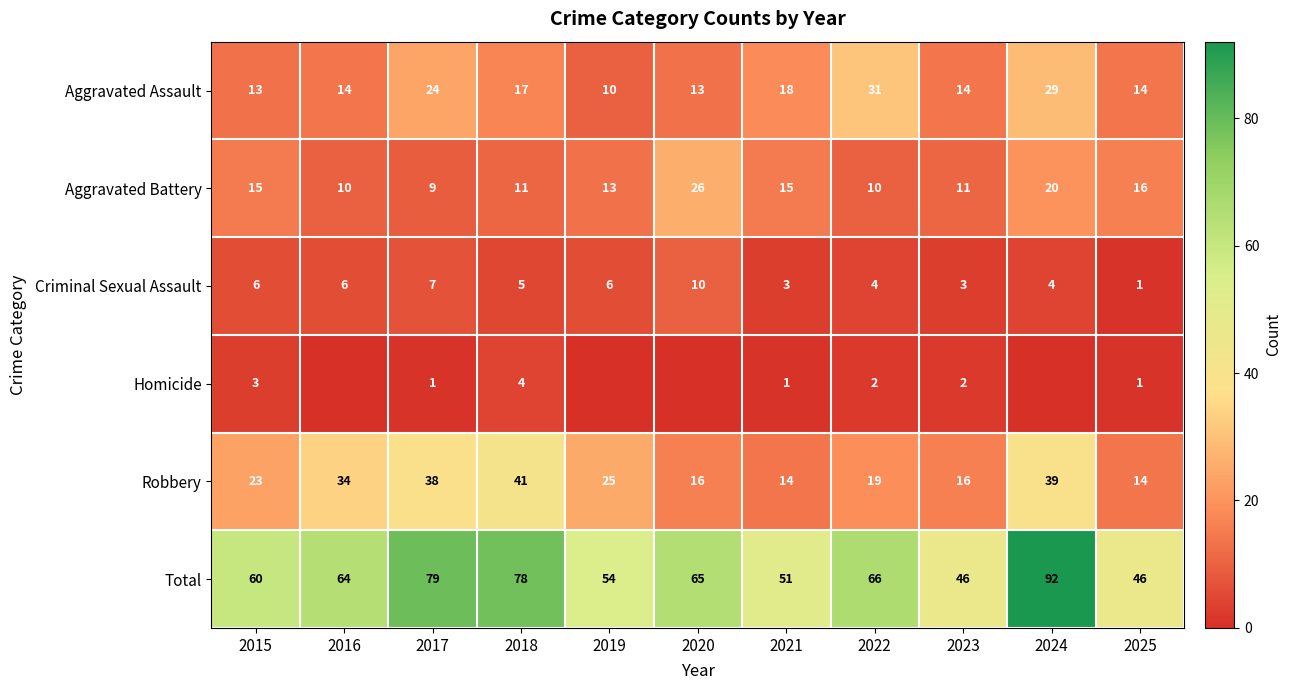

Rank the series at 2021 from highest to lowest value.

Total, Aggravated Assault, Aggravated Battery, Robbery, Criminal Sexual Assault, Homicide